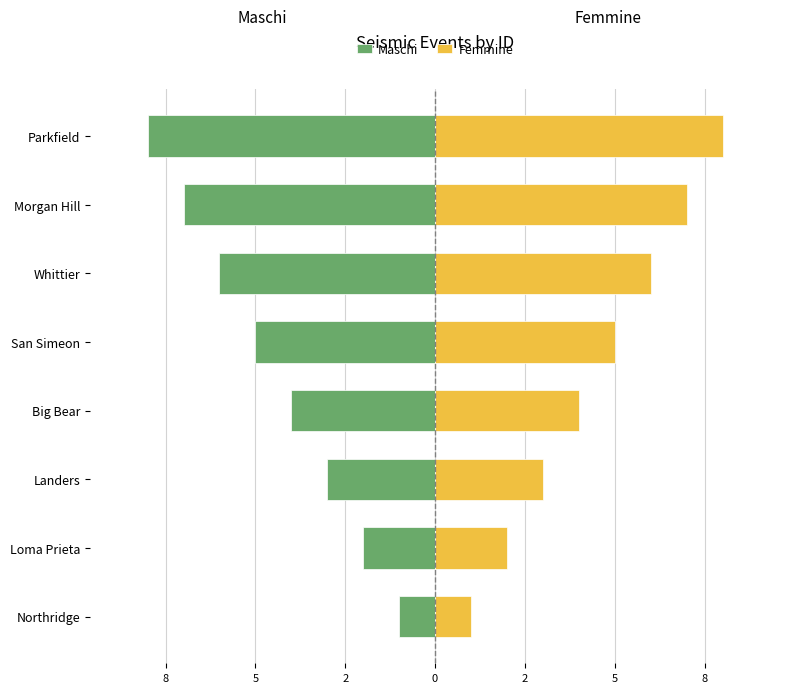

How many data points in Femmine are above 5?

3